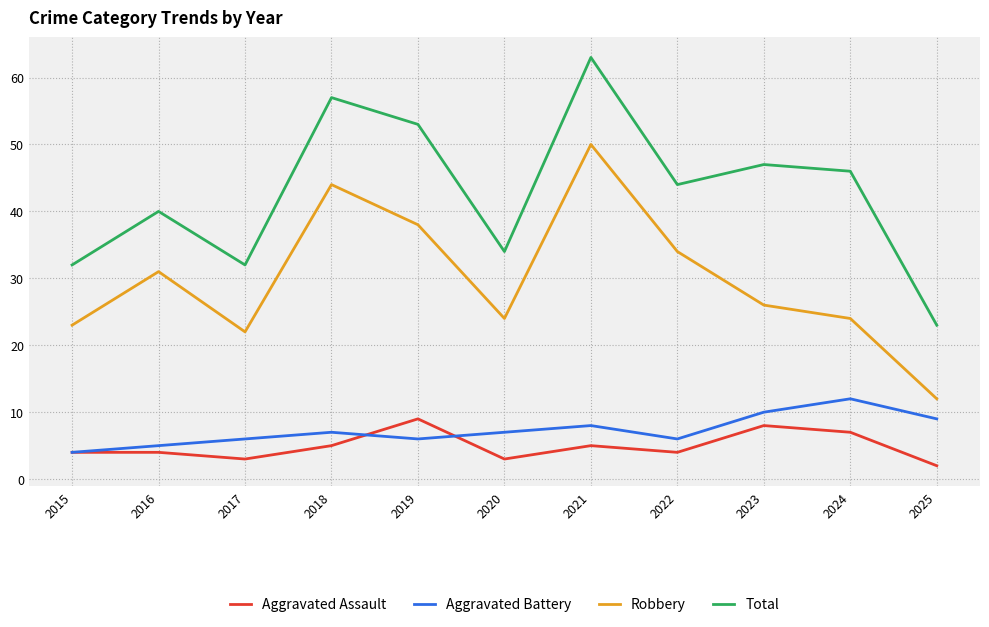

What is the maximum value for Aggravated Assault?

9